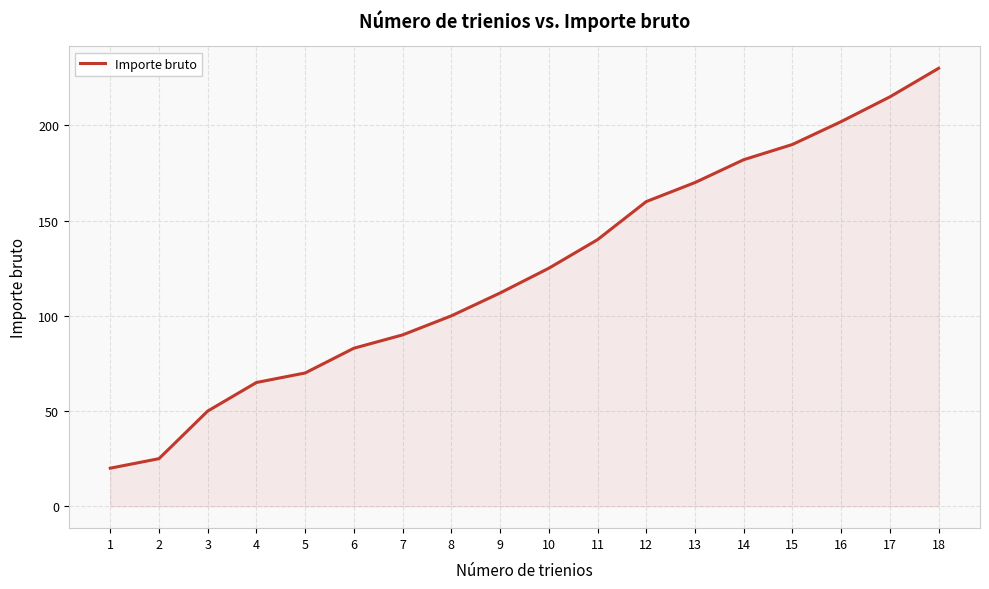

What is the minimum value shown in the chart?

20